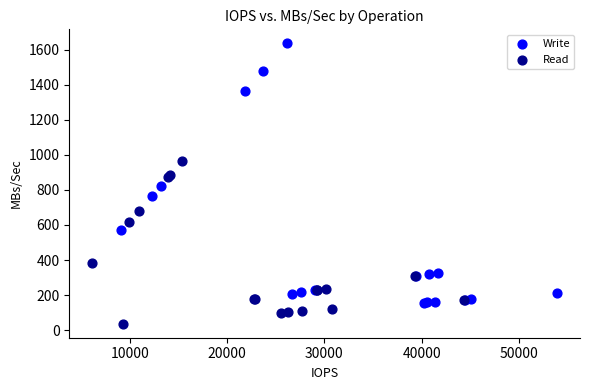

Which series reaches the minimum Y coordinate?

Read